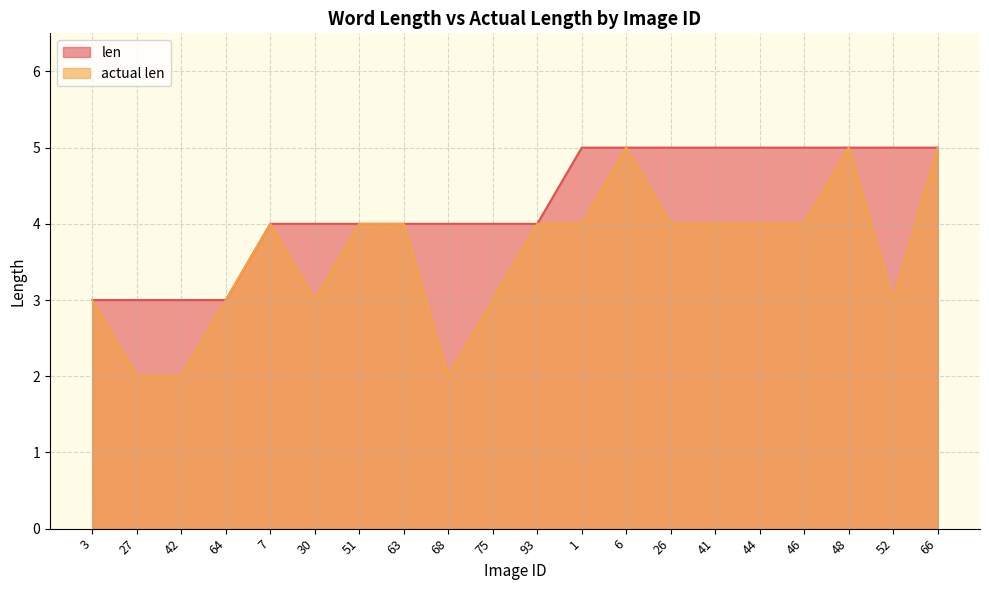

What is the sum of all actual len values?

72